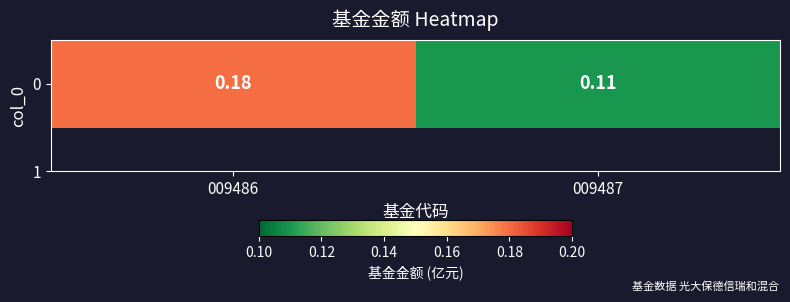

Which label corresponds to the smallest value in the chart?

009487